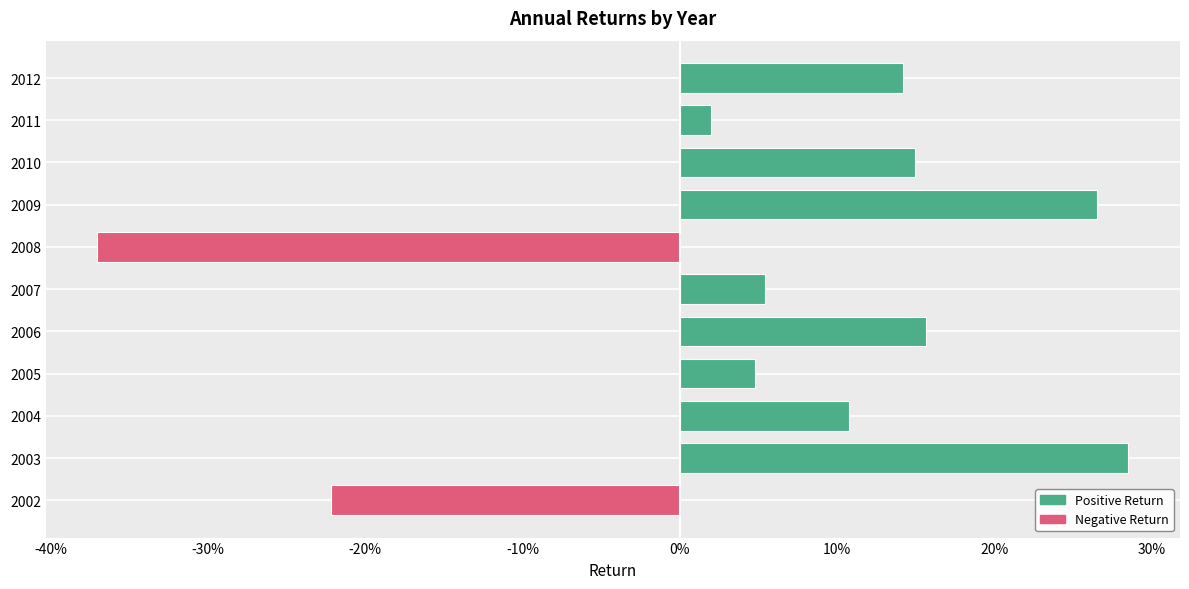

Does the chart contain any negative values?

Yes